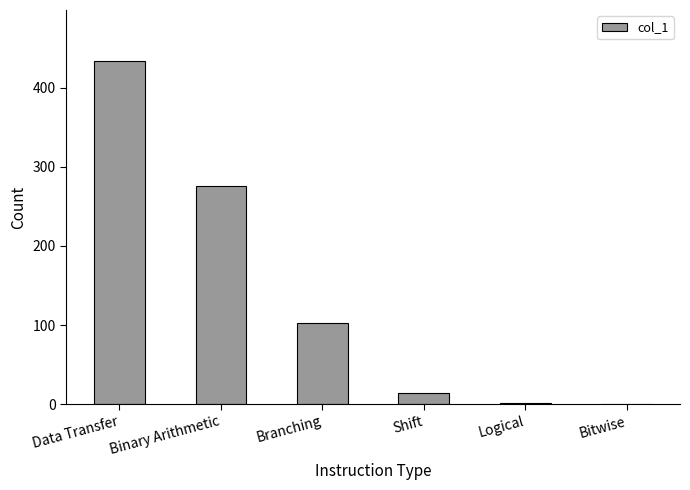

What is the difference between the values at Branching and Binary Arithmetic?

174